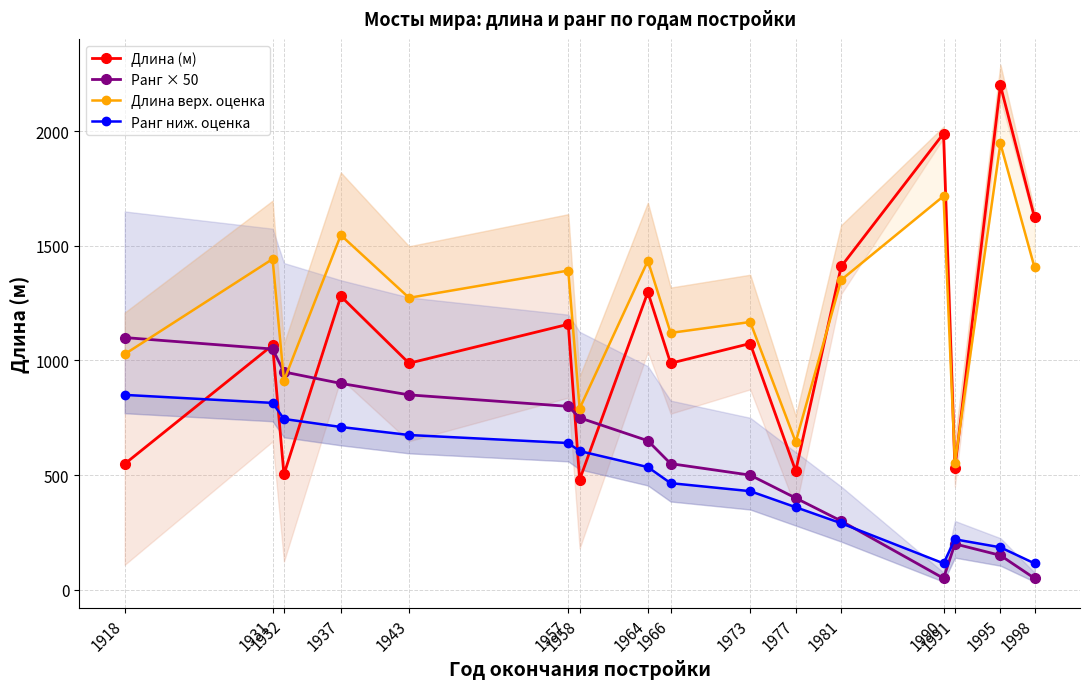

How many times do Длина верх. оценка and Ранг × 50 cross each other?

3